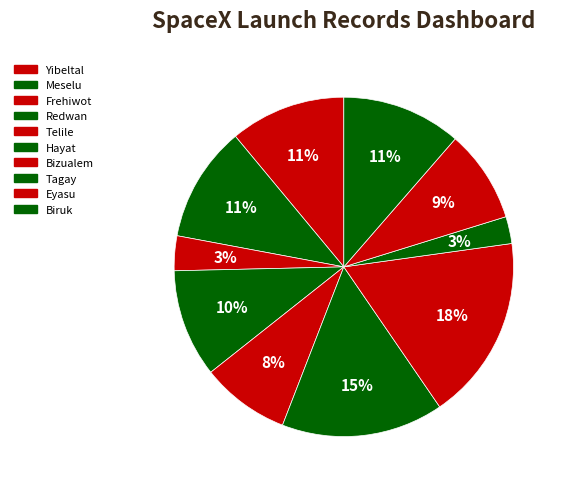

Count the number of slices in the pie.

10